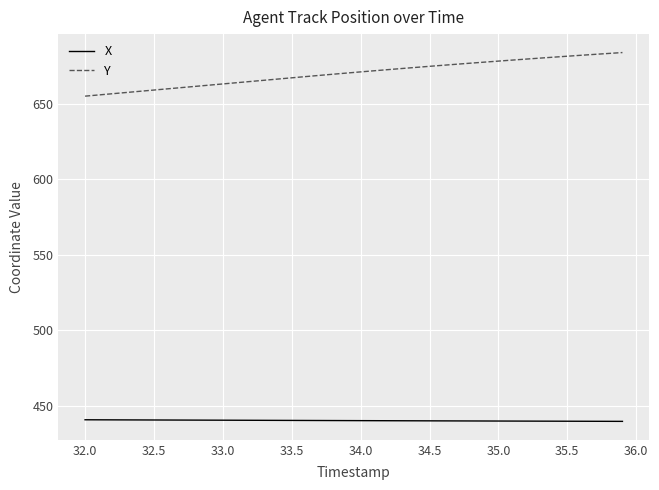

Rank the series by their maximum value, from lowest to highest.

X, Y